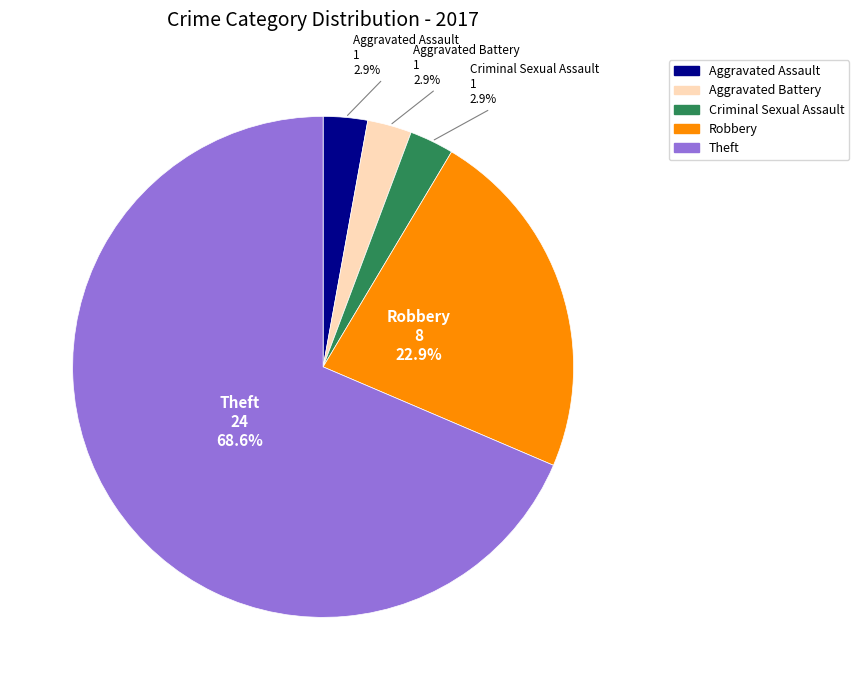

Do Theft and Aggravated Assault together represent more than half of the pie?

Yes